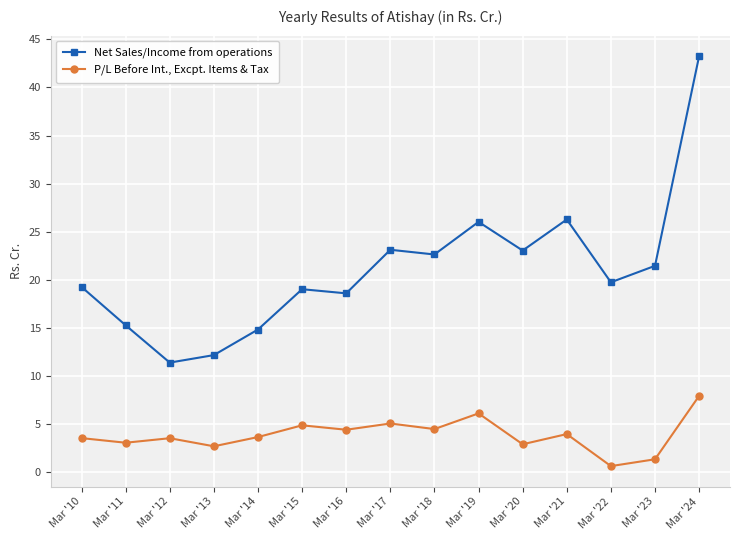

Which category has the lowest value in the P/L Before Int., Excpt. Items & Tax series?

Mar '22